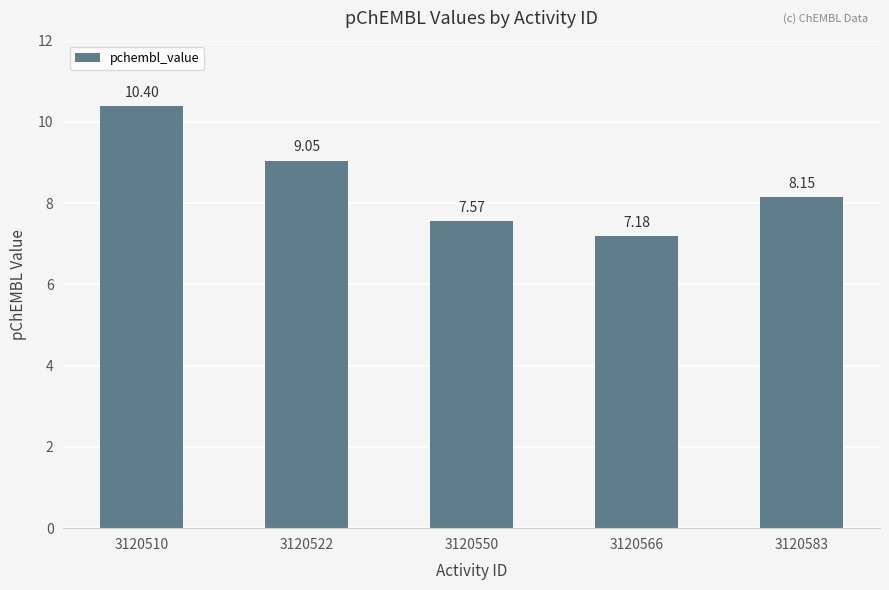

What is the maximum value shown in the chart?

10.4